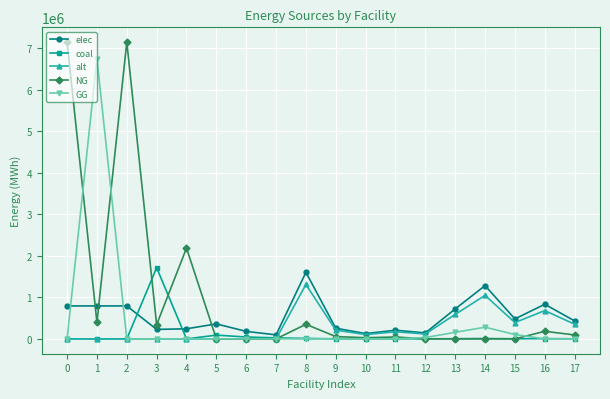

Read the elec value at 9.

256511.6